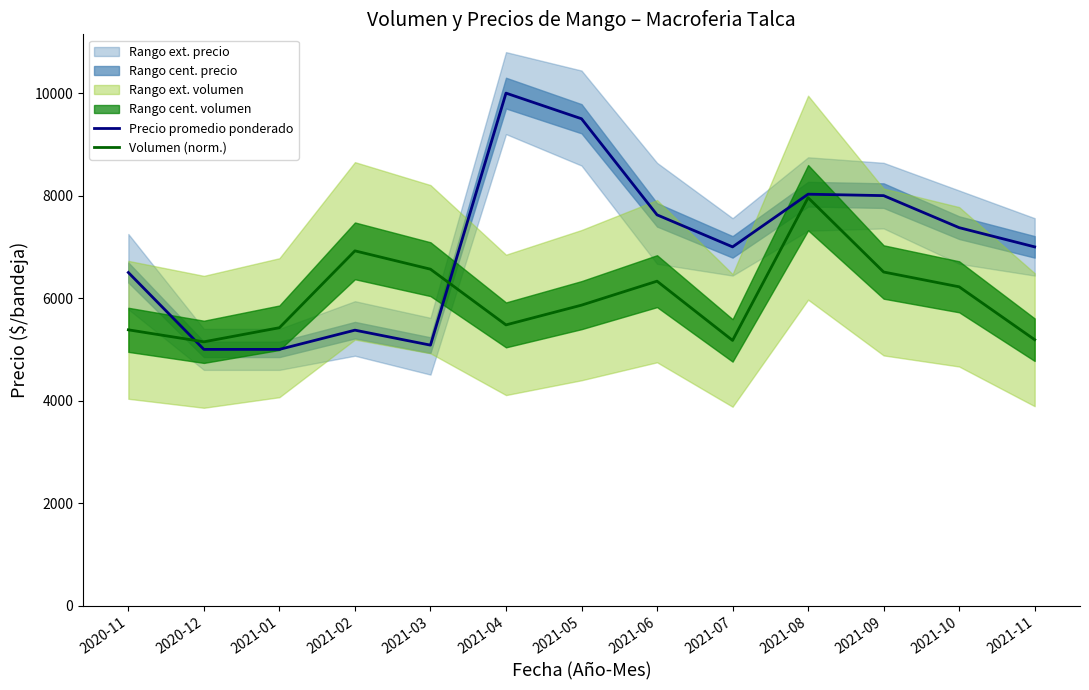

Reading left to right, transcribe all the data shown in this chart.

Precio promedio ponderado: 6500.0	5000.0	5000.0	5375.0	5083.0	10000.0	9500.0	7625.0	7000.0	8028.0	8000.0	7375.0	7000.0
Volumen (norm.): 5381.6	5147.7	5422.8	6922.6	6564.8	5477.9	5863.1	6330.9	5175.2	7960.0	6509.8	6220.9	5188.9